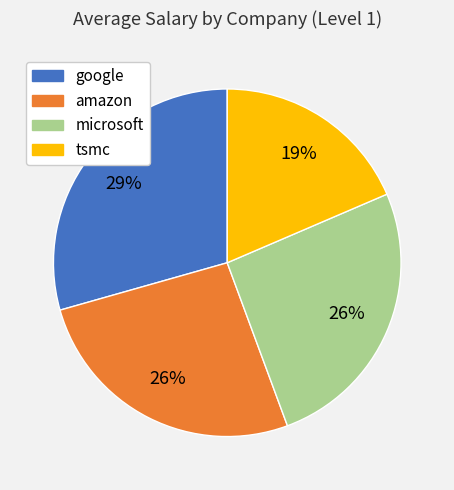

Is the sum of tsmc and microsoft greater than half?

No